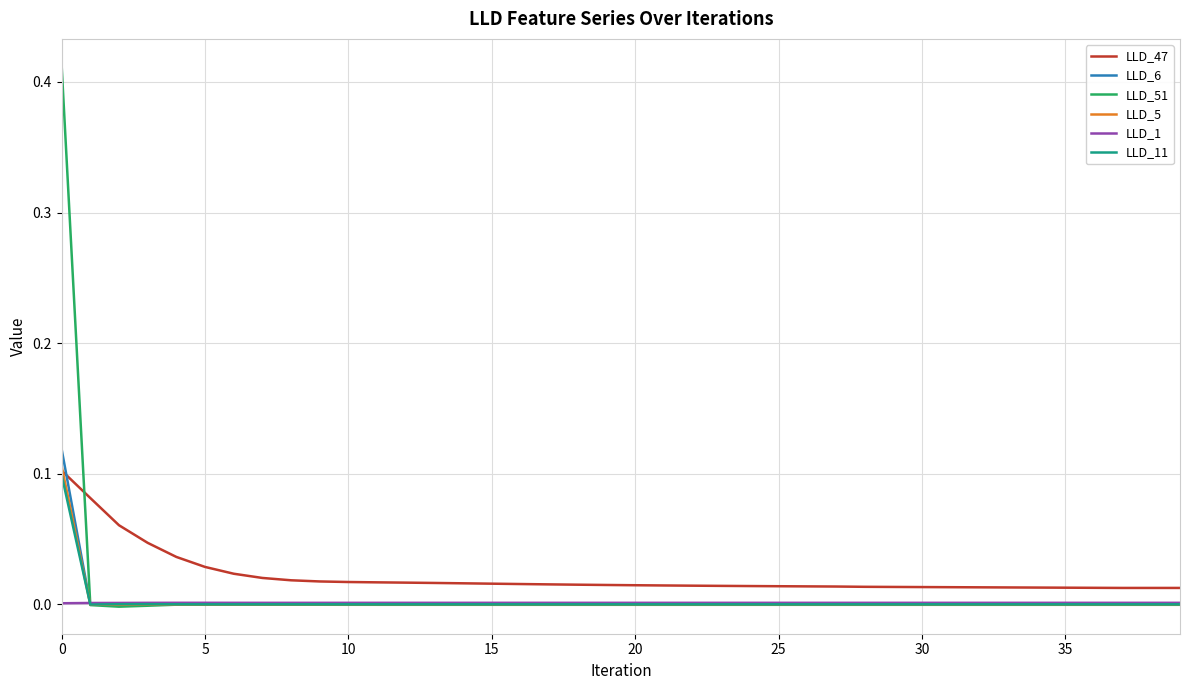

After their last crossing, which series has the higher values: LLD_47 or LLD_51?

LLD_47